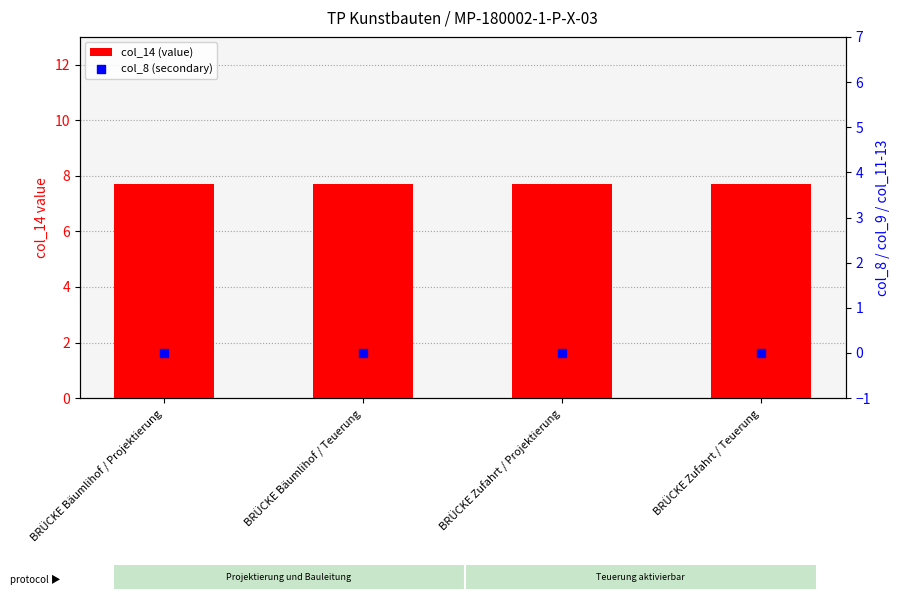

What is the total value across all series at BRÜCKE Bäumlihof / Teuerung?

7.7